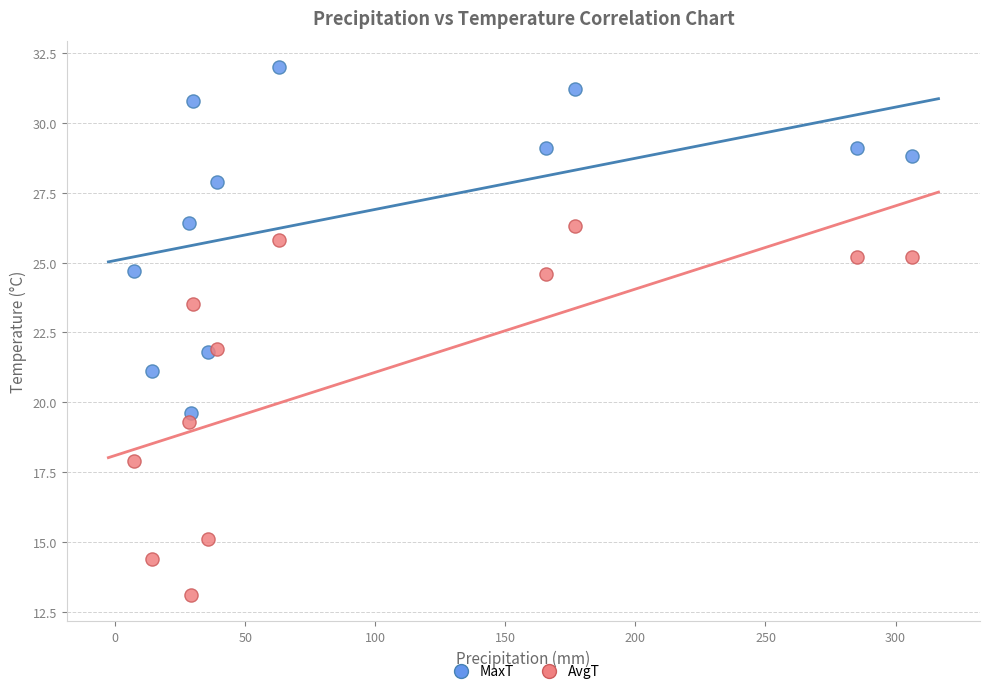

Which series contains the highest Y value?

MaxT